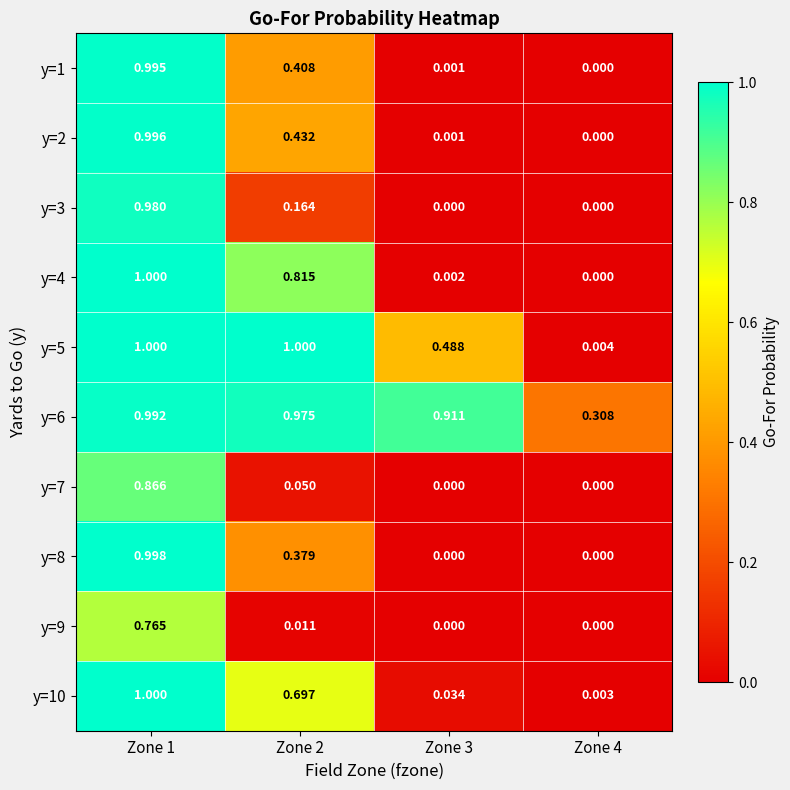

Is the value of y=7 at Zone 3 greater than the value of y=6 at Zone 3?

No